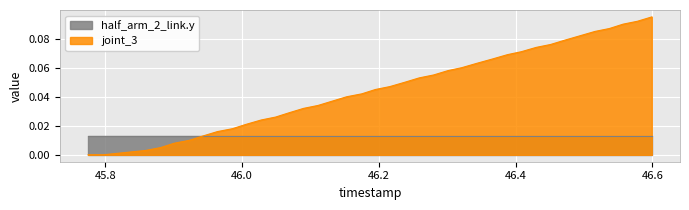

Count the number of categories in the chart.

40